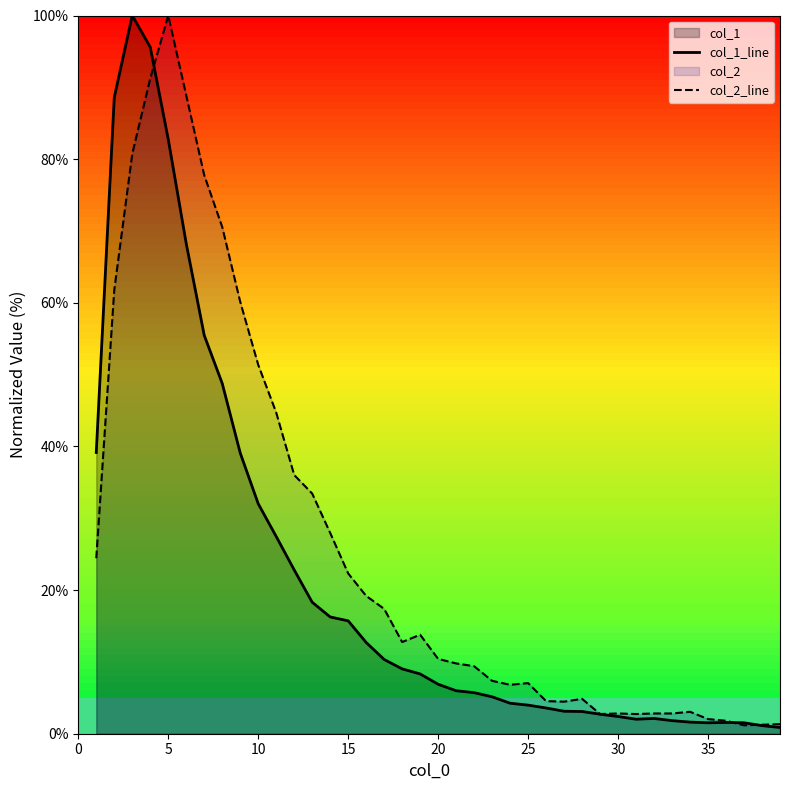

What is the greatest value displayed?

100.0